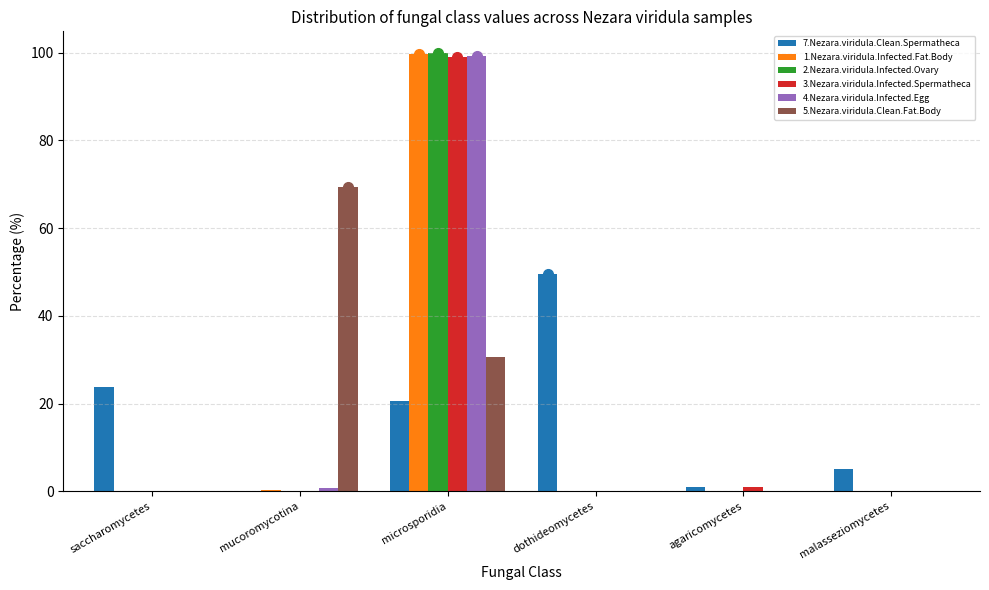

What is the total value across all series at saccharomycetes?

23.7